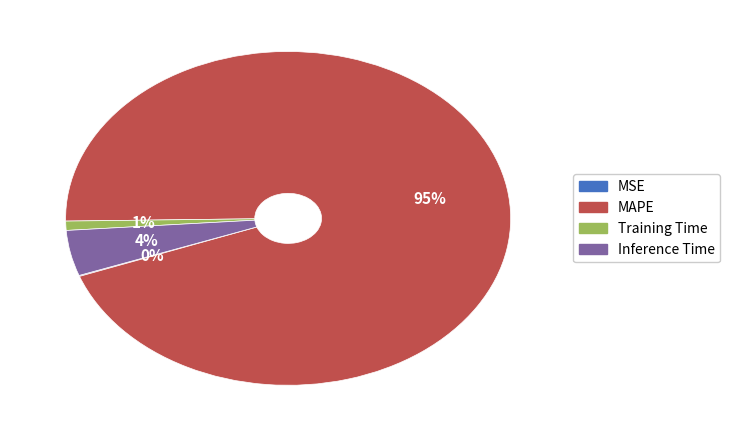

What is the majority slice?

MAPE